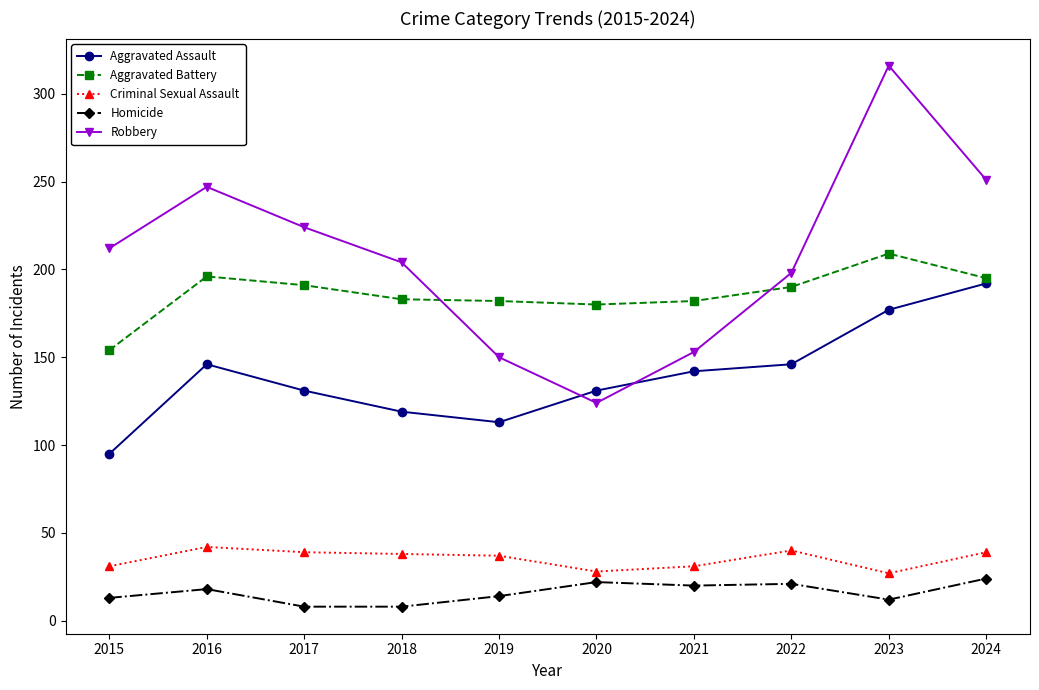

At which category does Aggravated Assault reach its first local peak?

2016